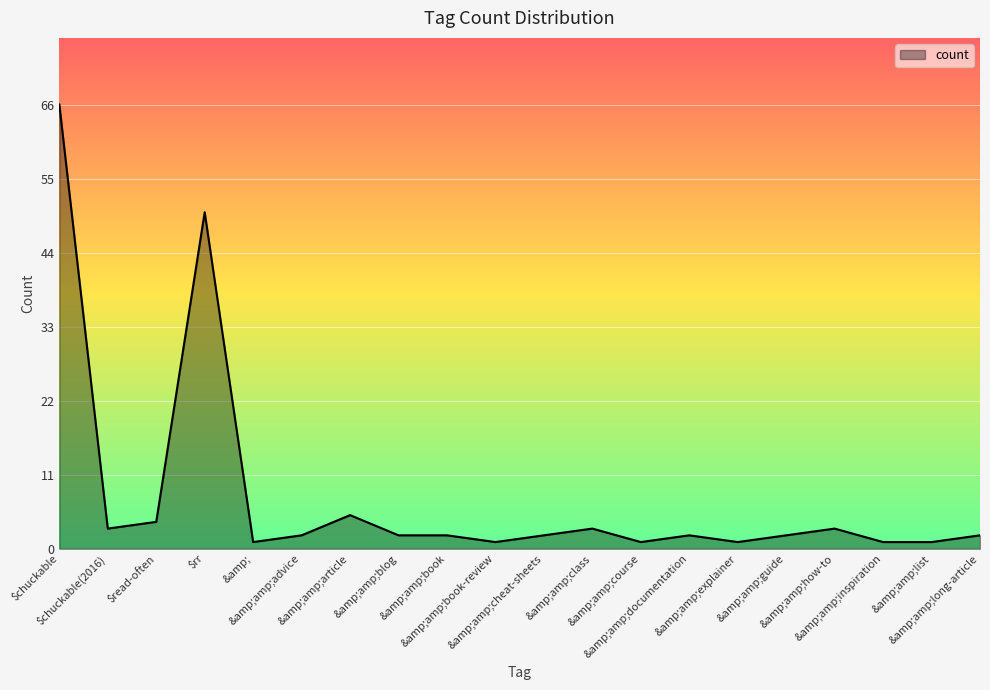

At which label is the value closest to 33?

$rr